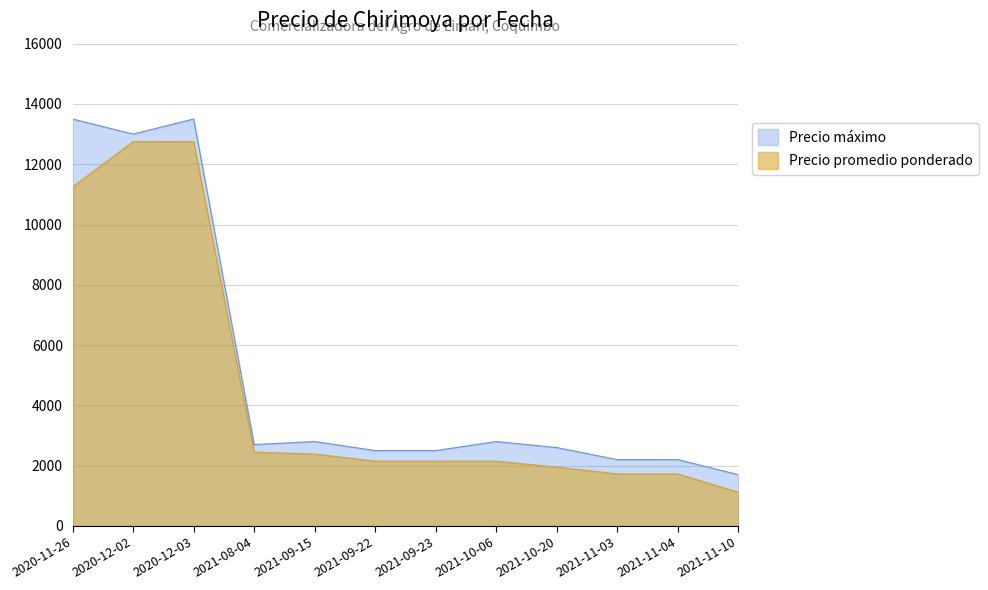

What is the difference between the maximum and second lowest values in the Precio promedio ponderado series?

11025